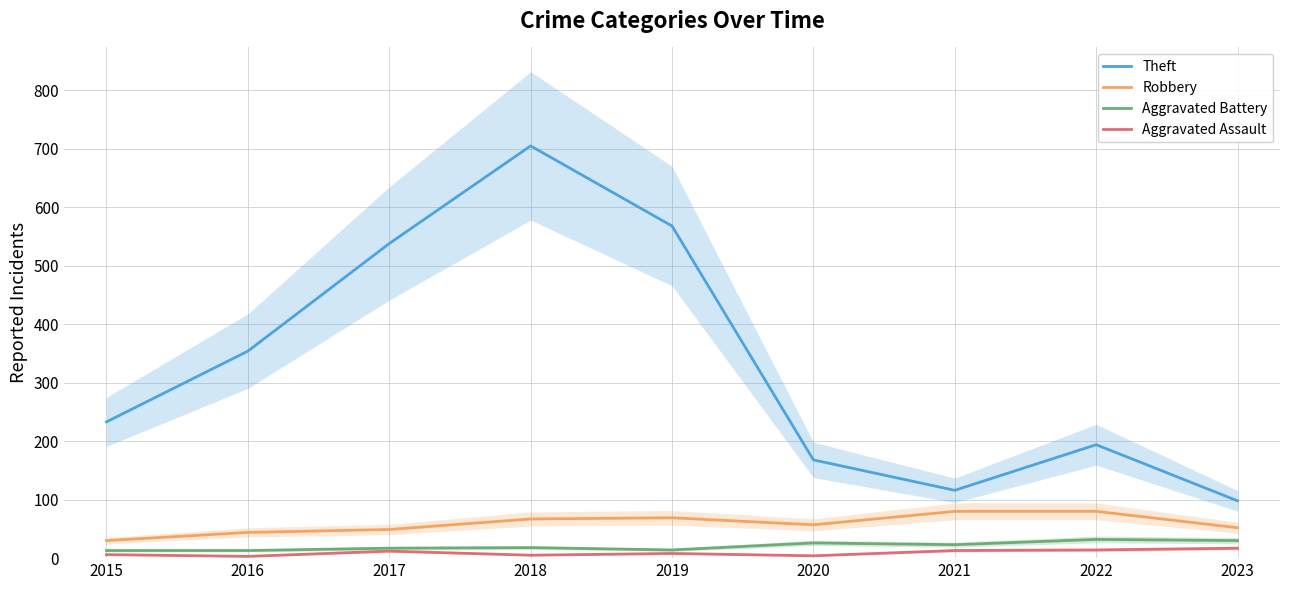

Is the value of Aggravated Battery at 2020 greater than the value of Theft at 2016?

No